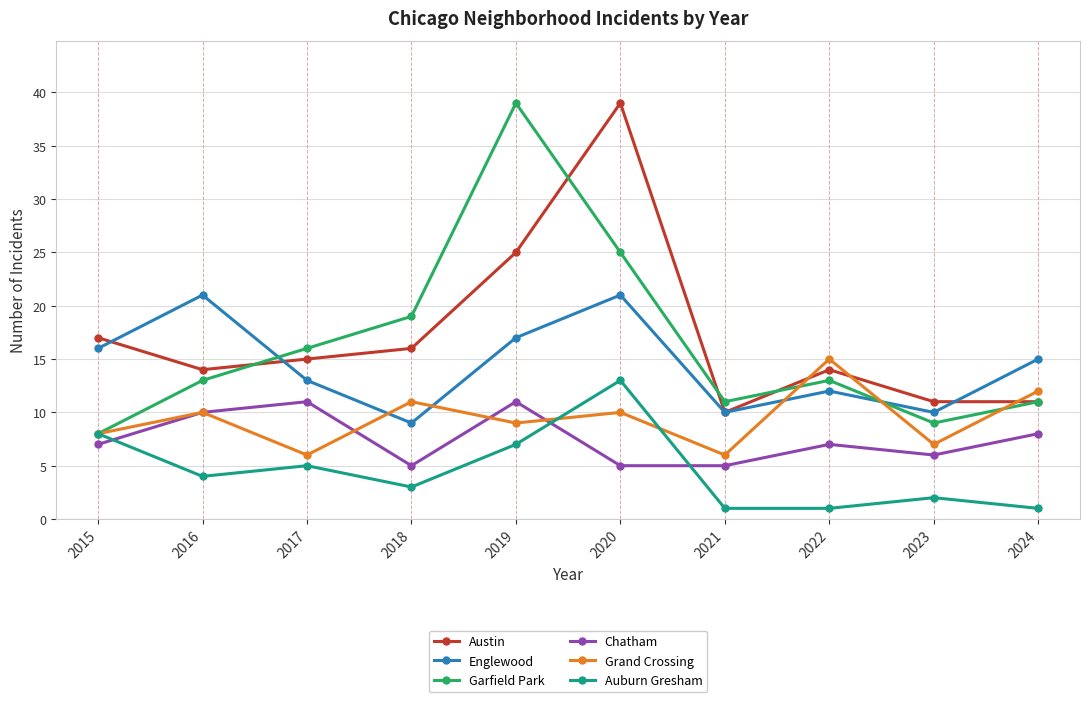

What is the difference between the highest and lowest values at 2017?

11